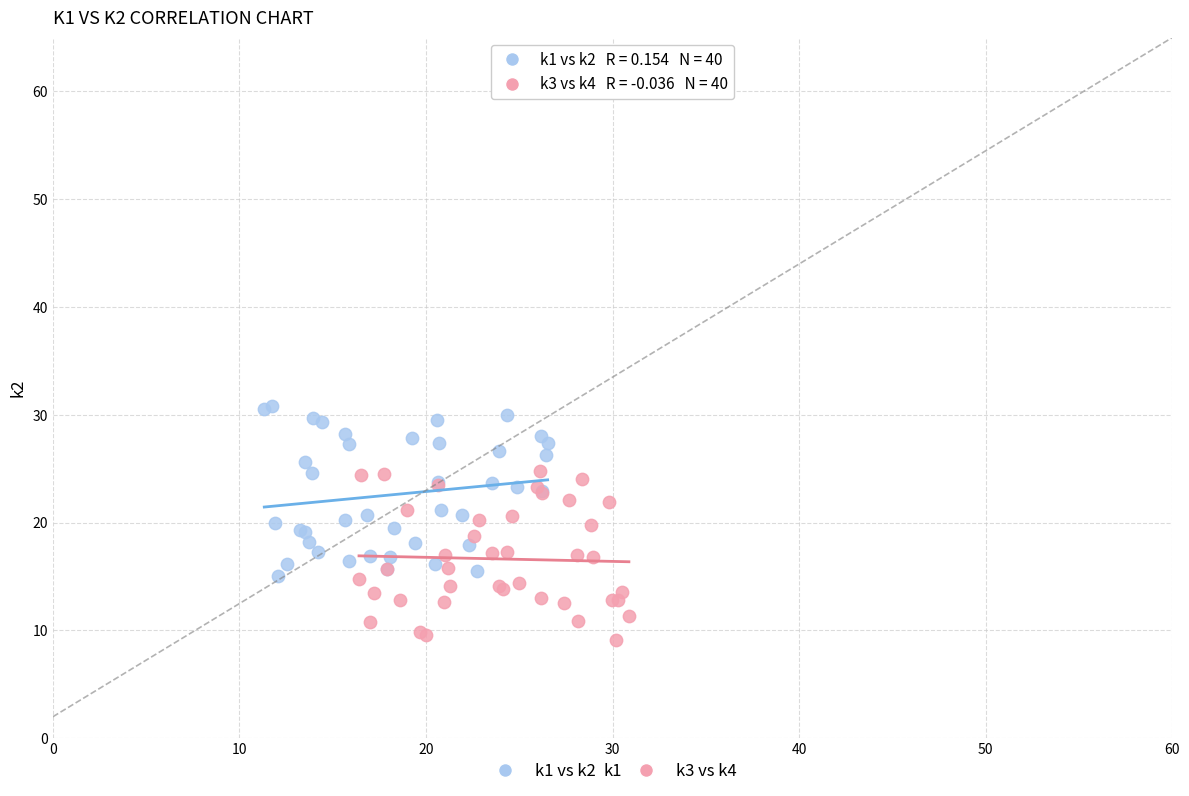

Which series reaches the maximum Y coordinate?

k1 vs k2